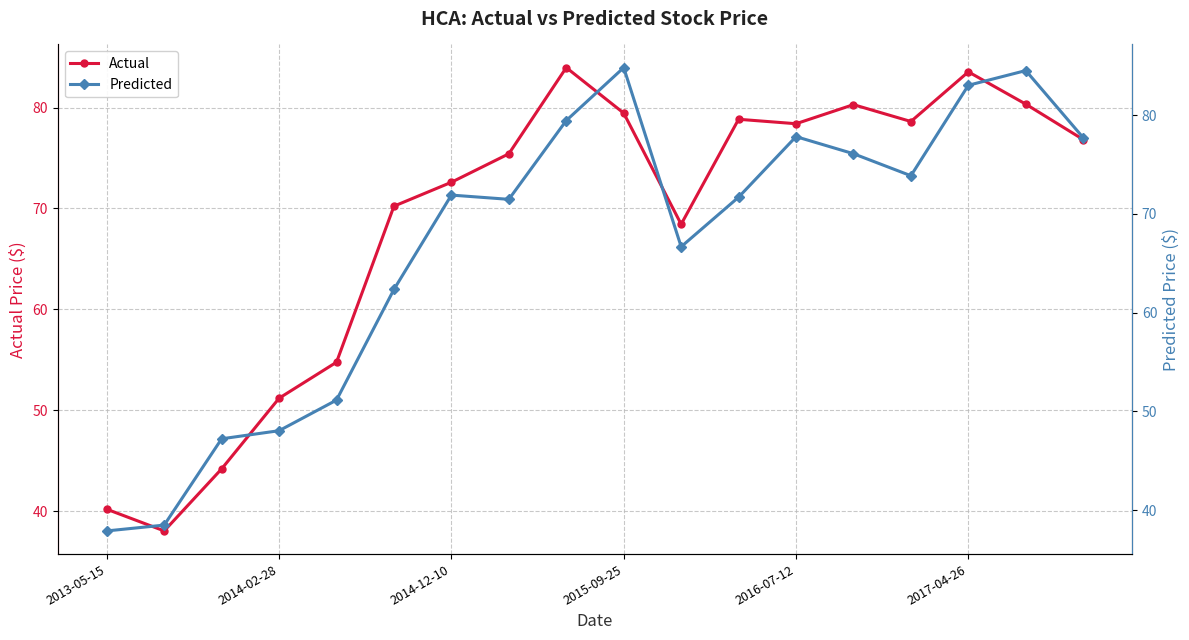

True or false: Actual has more than 2 interior local peaks.

True